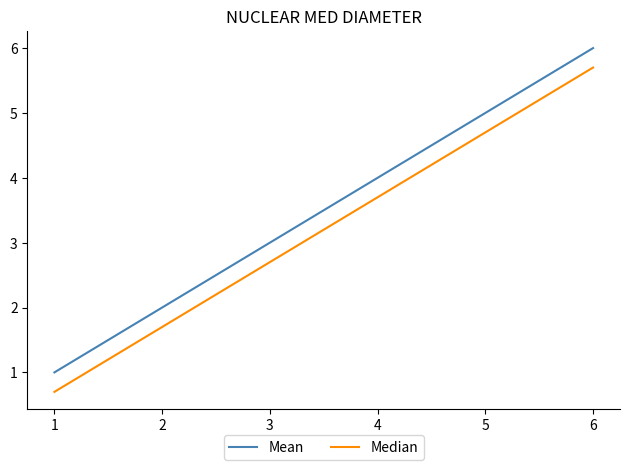

True or false: Median and Mean intersect in this chart.

False